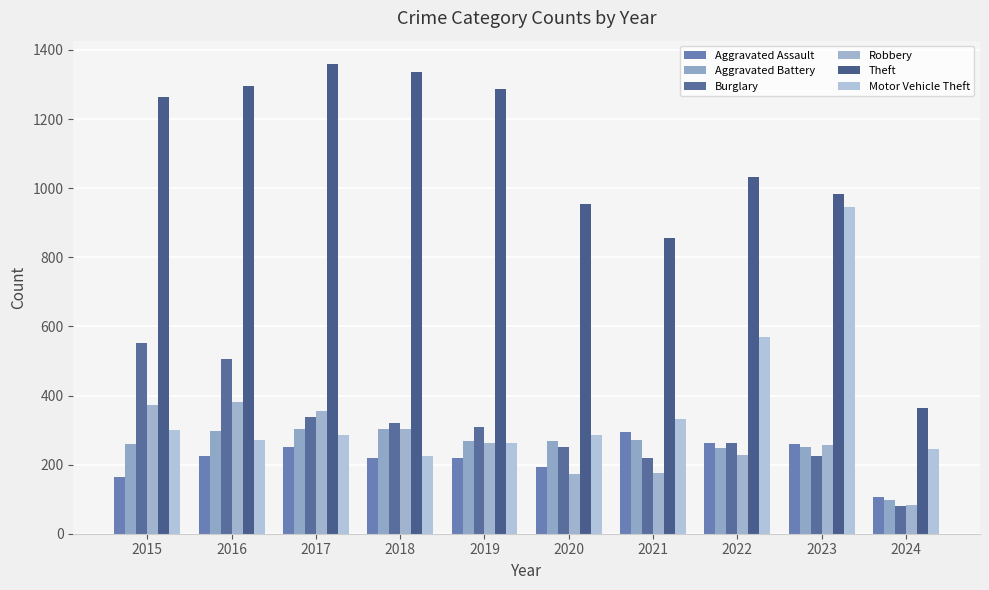

What is the difference between the second highest and second lowest values in the Theft series?

481